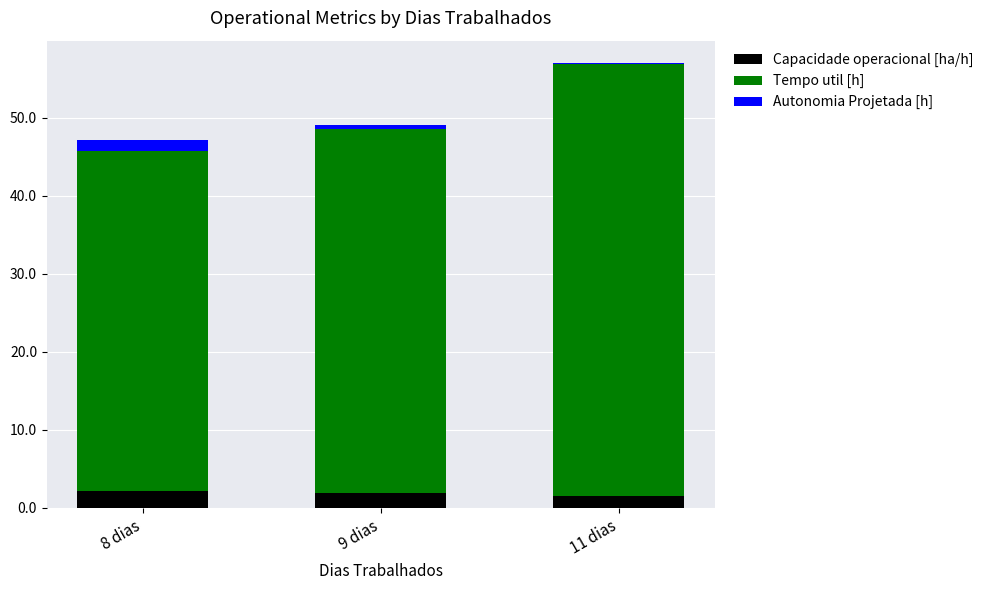

What is the sum of all Capacidade operacional [ha/h] values?

5.7